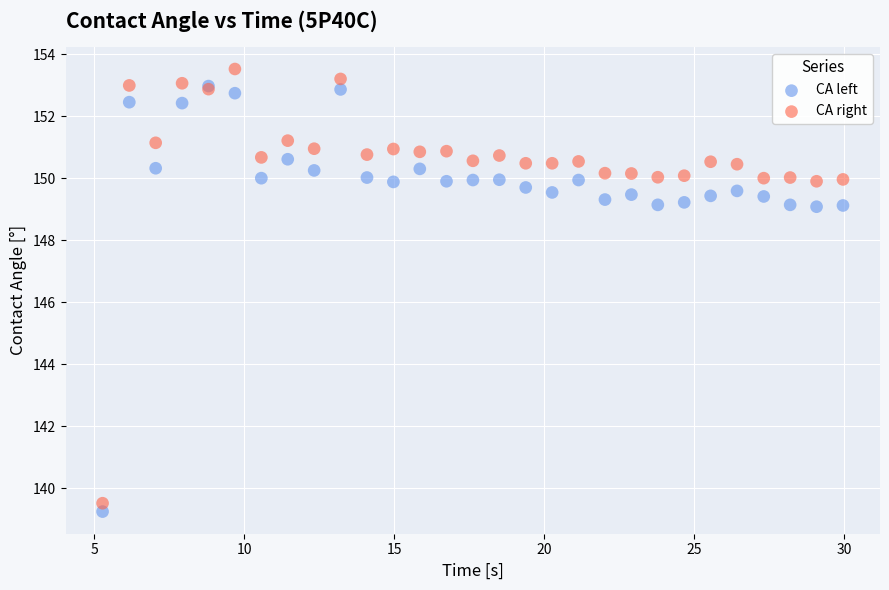

What are all the series names shown in the legend?

CA left, CA right